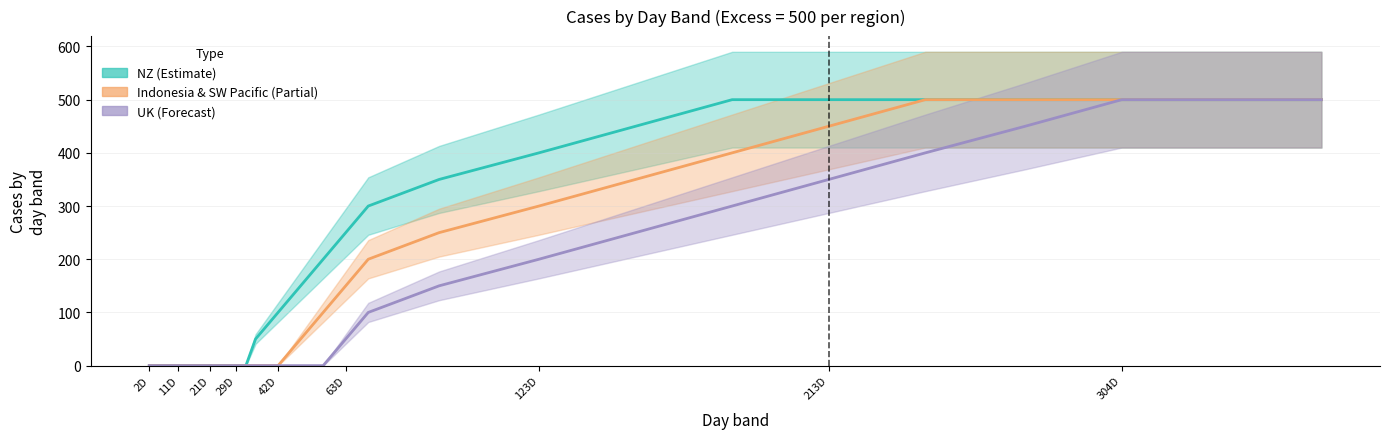

What is the value of the Indonesia and South West Pacific point at the 16th from the left?

500